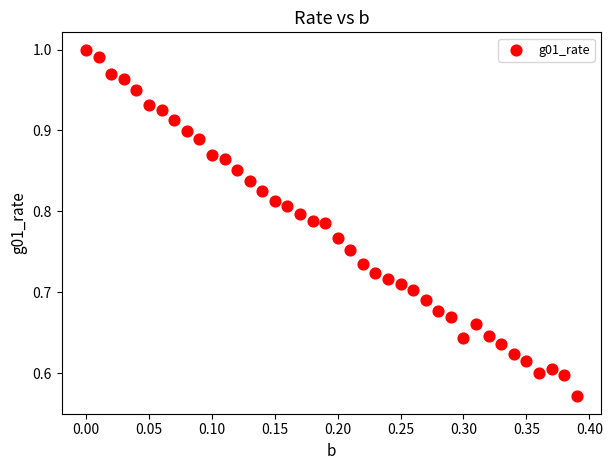

What is the range of Y values (max minus min)?

0.4